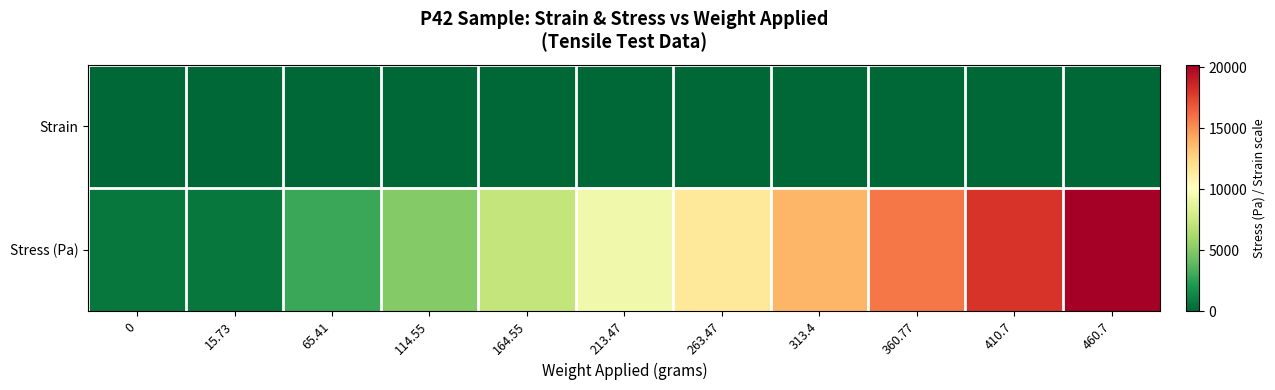

Which series has the largest total across all categories?

Stress (Pa)